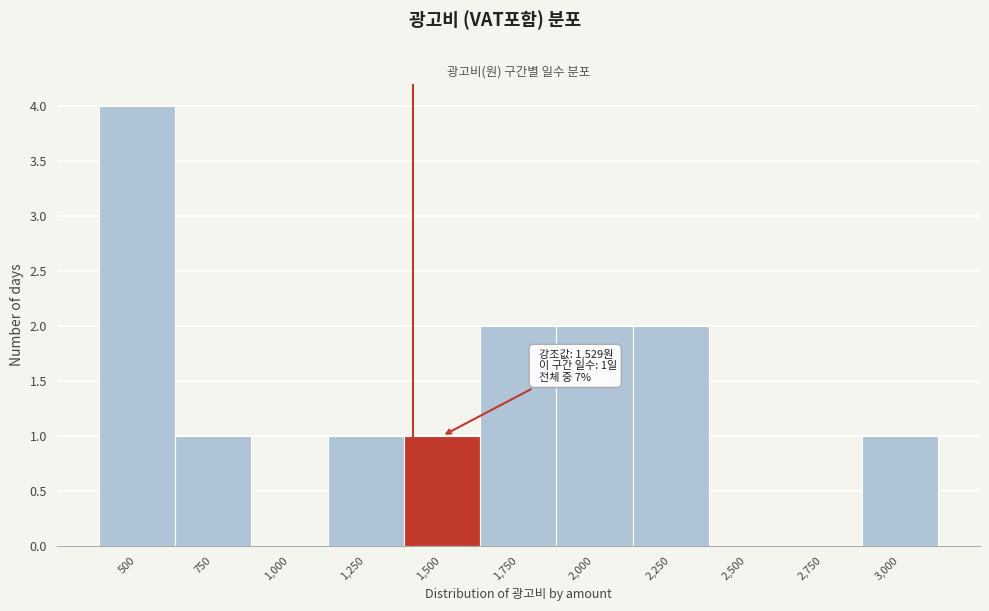

Reading right to left, what are all the values shown in this chart?

3,000=1	2,750=0	2,500=0	2,250=2	2,000=2	1,750=2	1,500=1	1,250=1	1,000=0	750=1	500=4